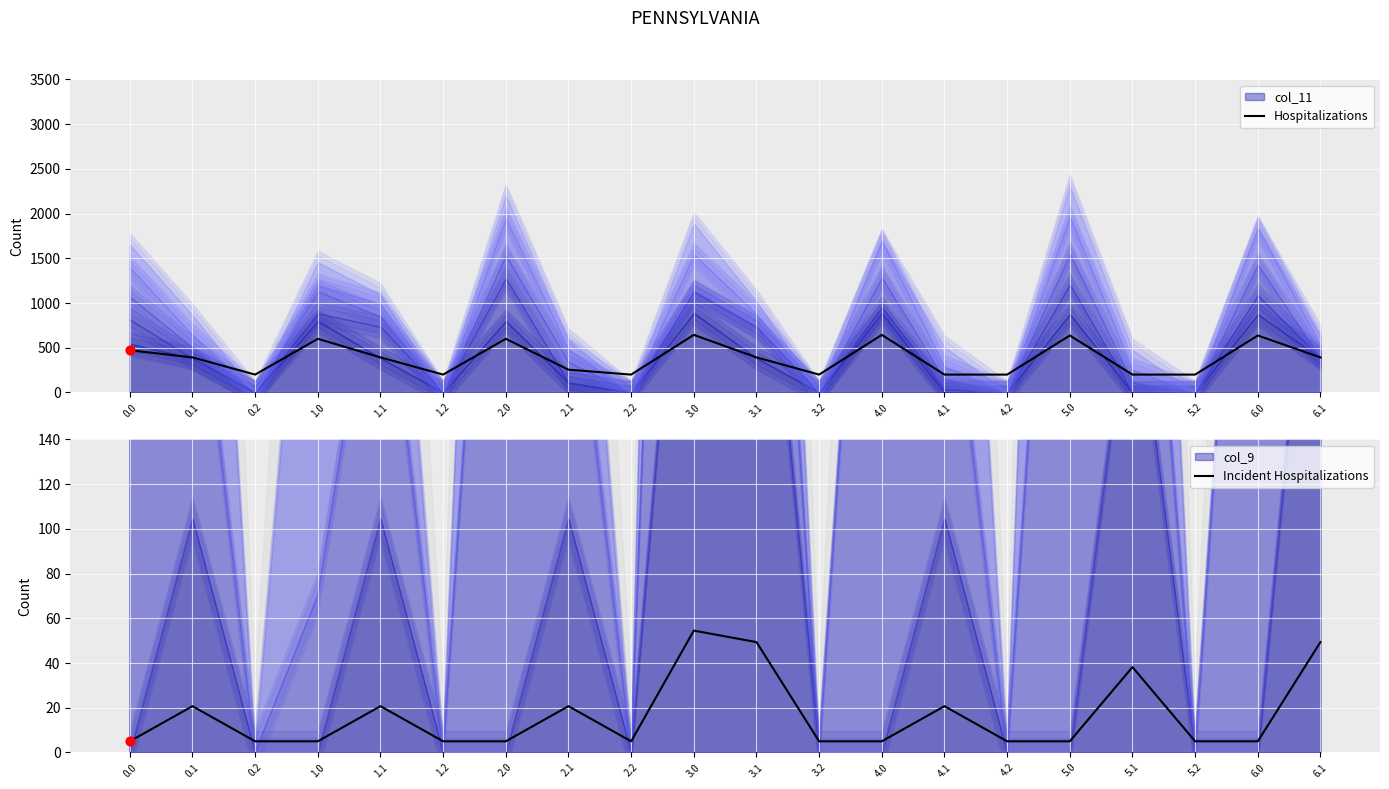

What are all the series names shown in the legend?

Hospitalizations, Incident Hospitalizations